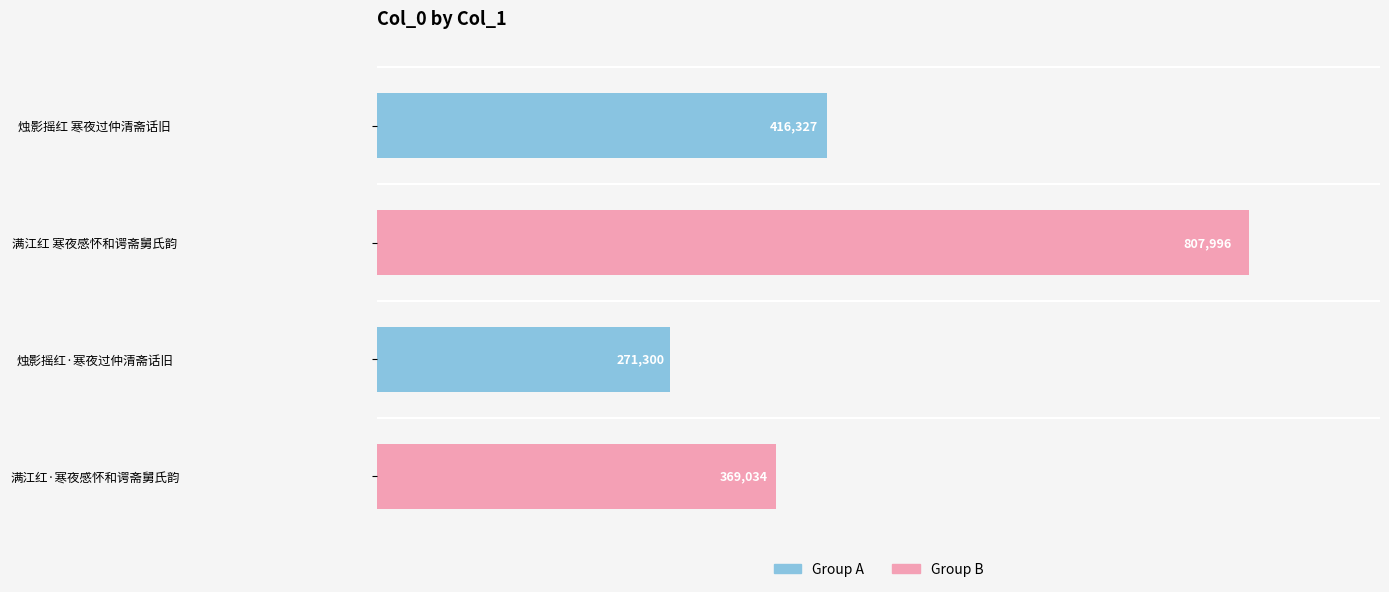

Are the bars grouped side by side (vs. stacked)?

No